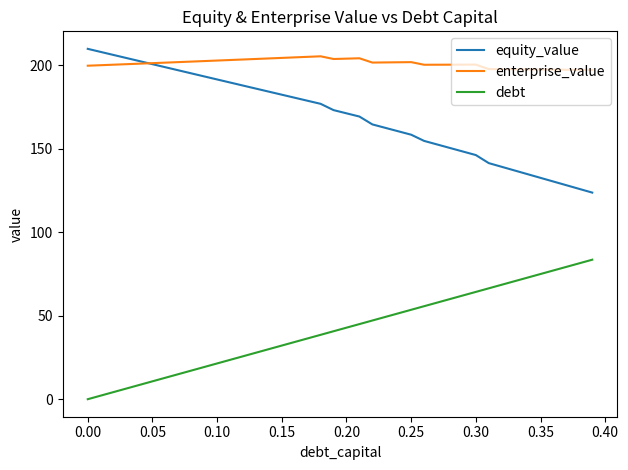

Which series has the largest total across all categories?

enterprise_value